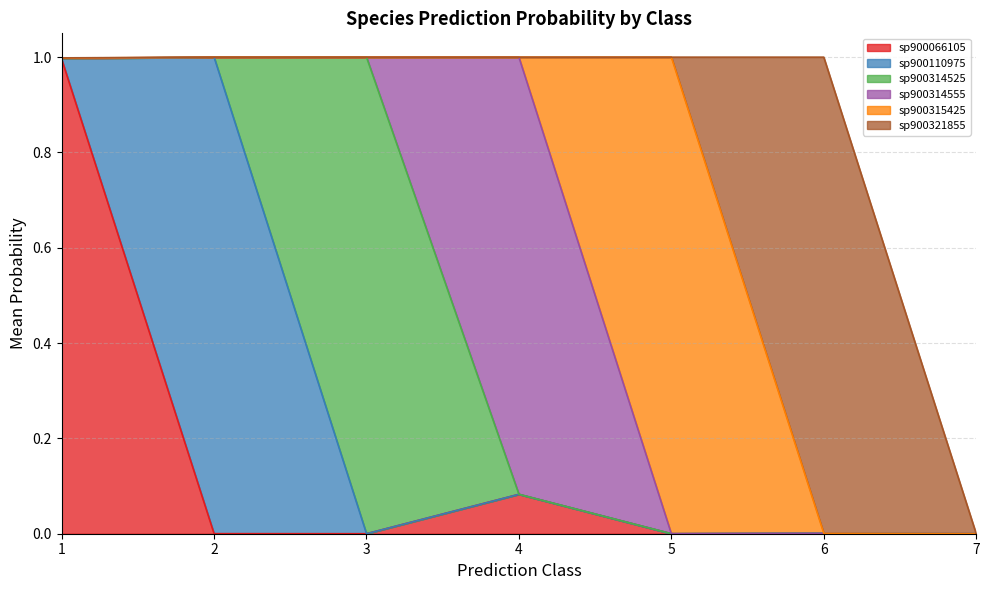

True or false: s__CAG-603 sp900321855 and s__CAG-603 sp900110975 cross at least once.

False